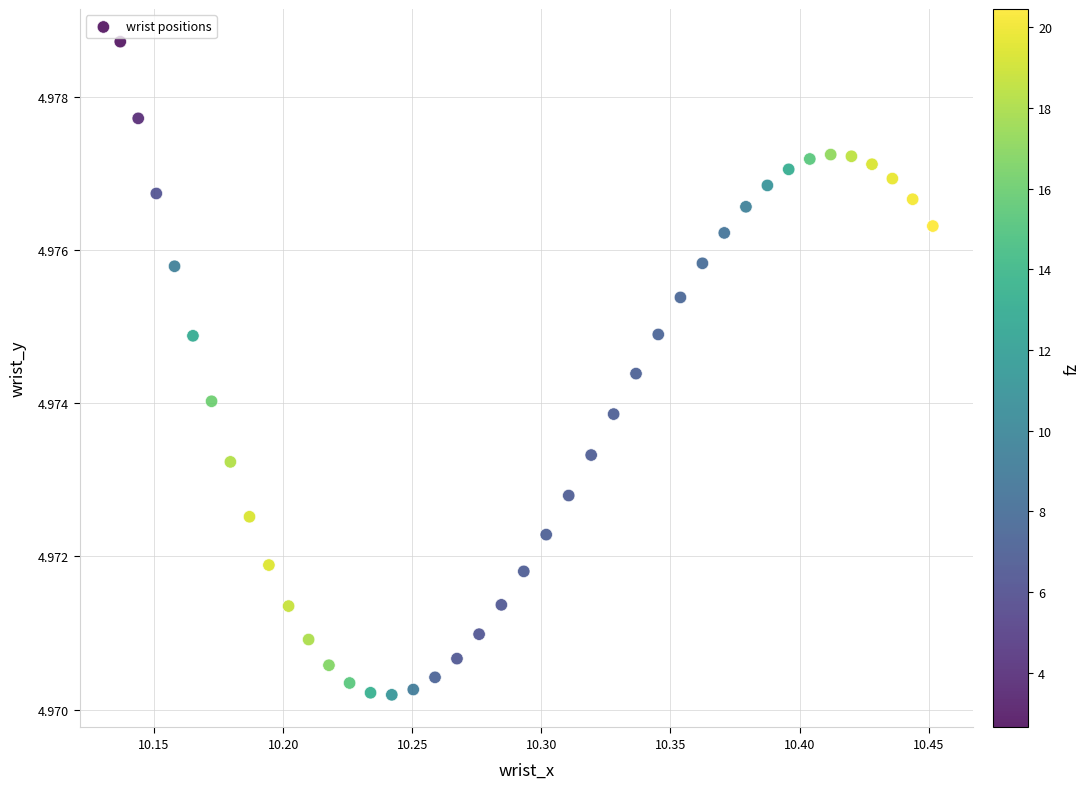

What is the range of X values (max minus min)?

0.3